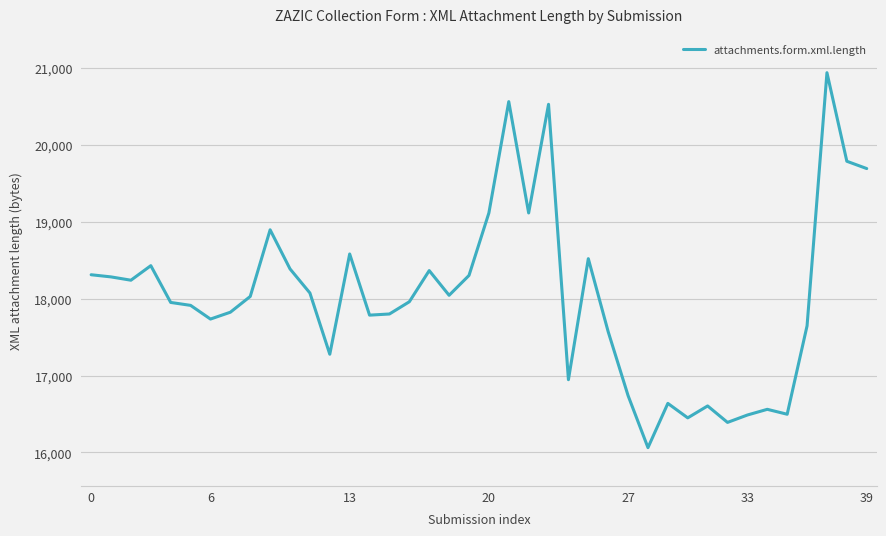

What is the greatest value displayed?

20936